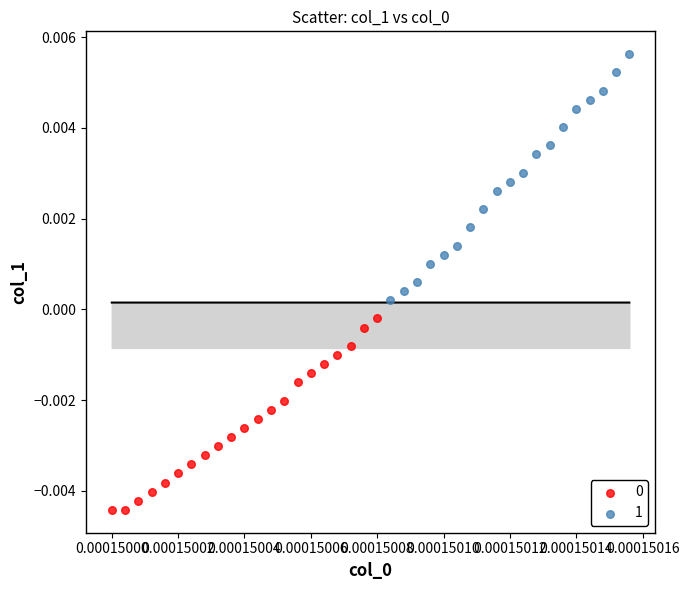

Which series reaches the maximum Y coordinate?

1